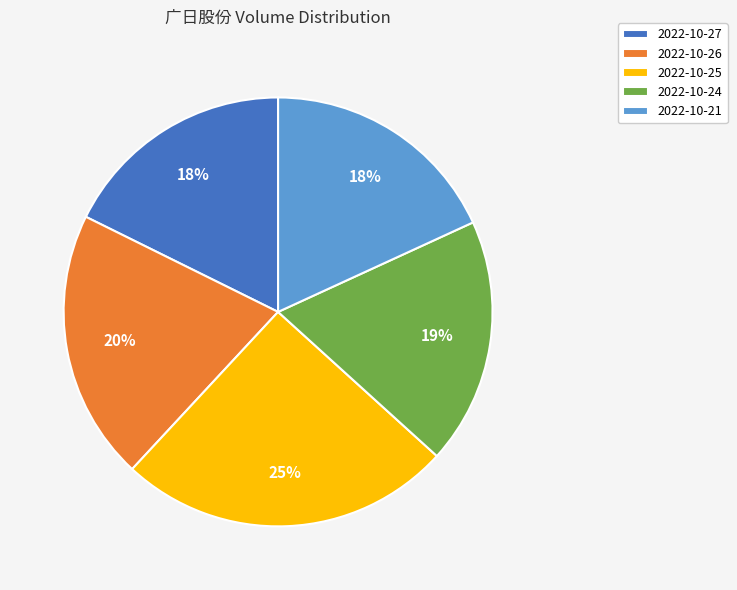

To the nearest percent, what portion does 2022-10-25 represent?

25%